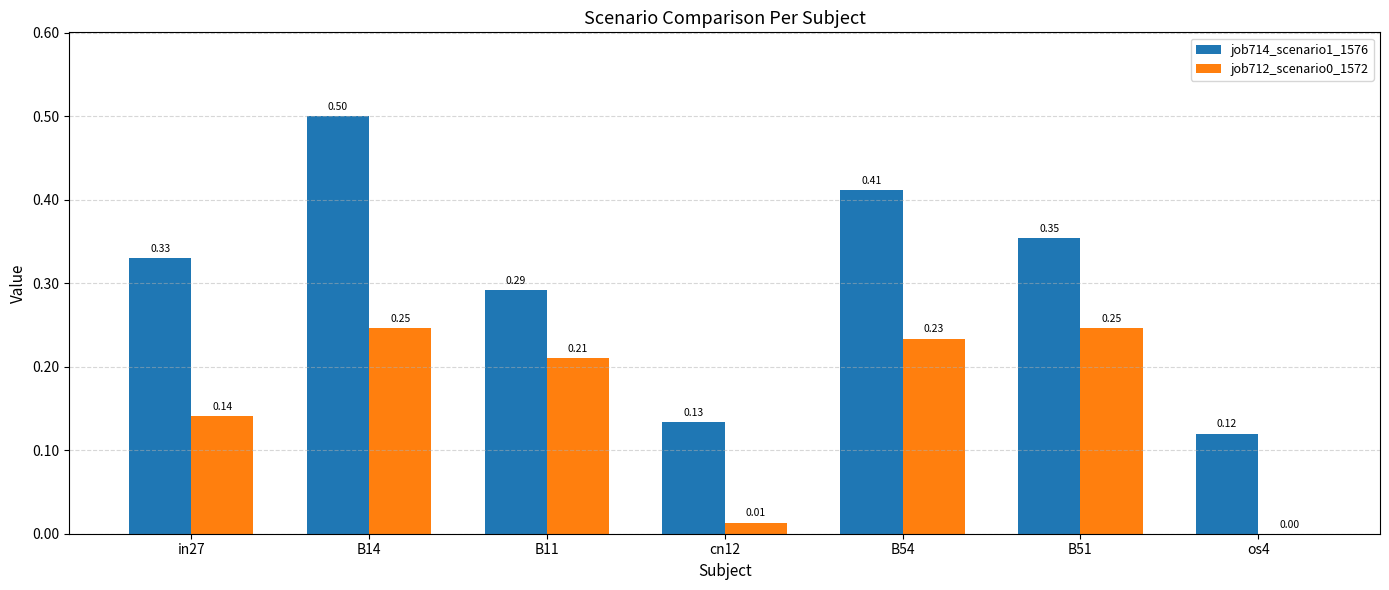

At which category is the sum across all series the highest?

B14